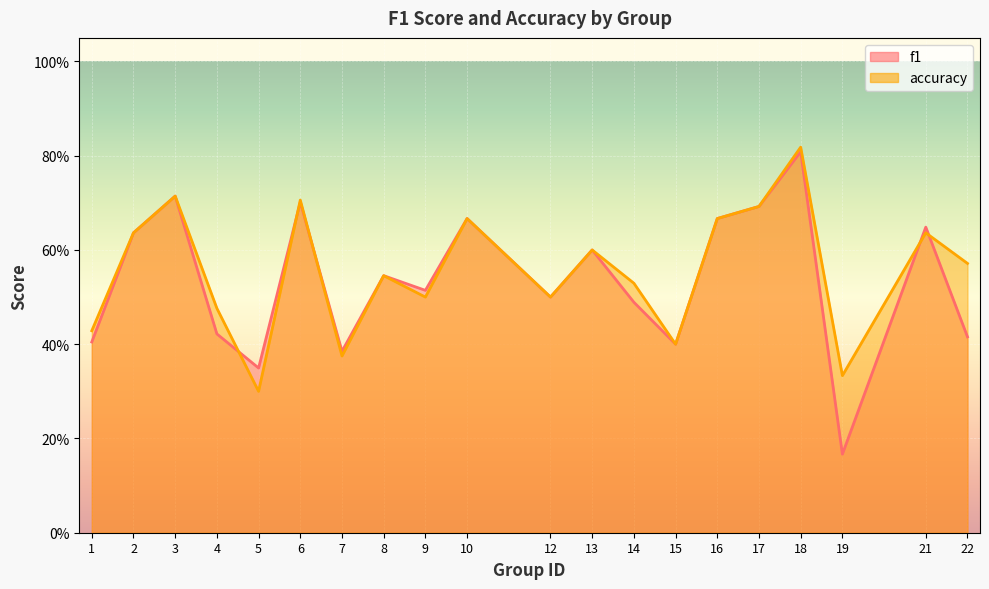

Which series has the largest total across all categories?

accuracy